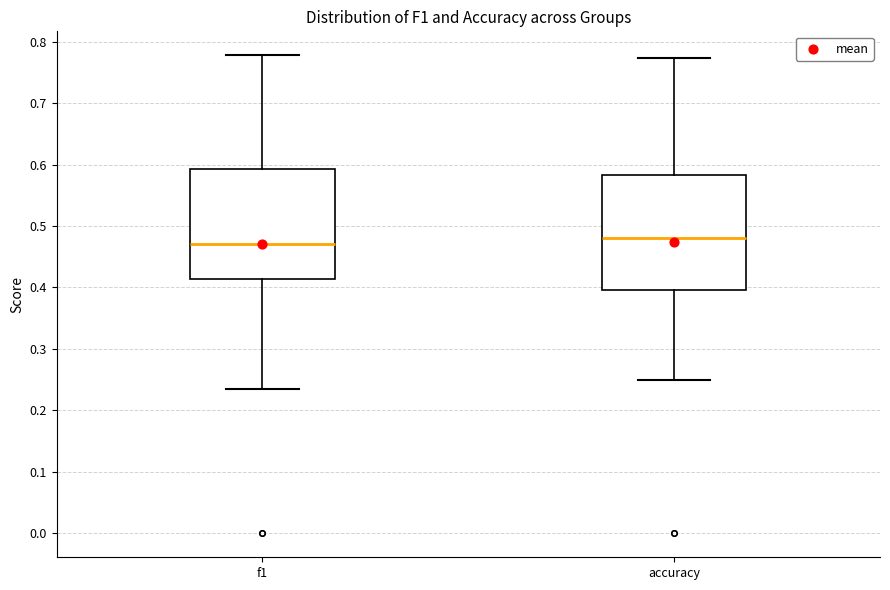

Reading left to right, transcribe this box plot: for each box, give where its median line is, the range the box spans, and where its two whiskers end, as read against the y-axis. The values are not printed on the chart, so give them approximately, as read against the axis.

f1: median 0.47, box 0.41 to 0.59, whiskers 0.23 to 0.78
accuracy: median 0.48, box 0.40 to 0.58, whiskers 0.25 to 0.77